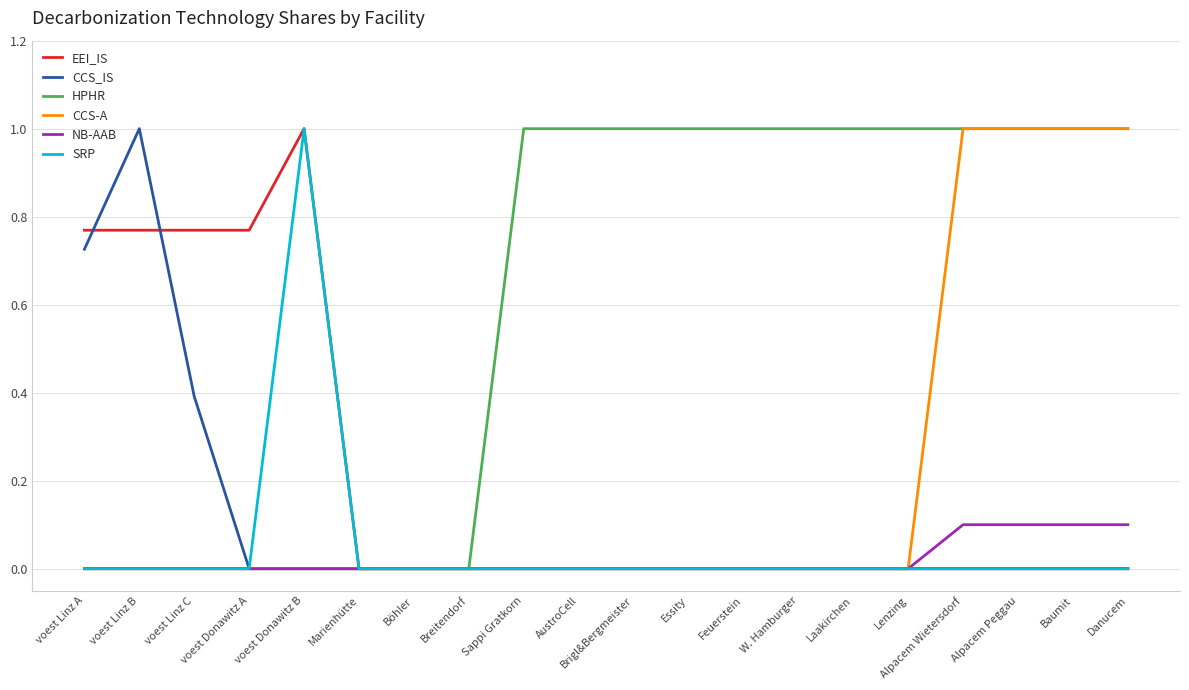

What position from the right is Böhler?

14